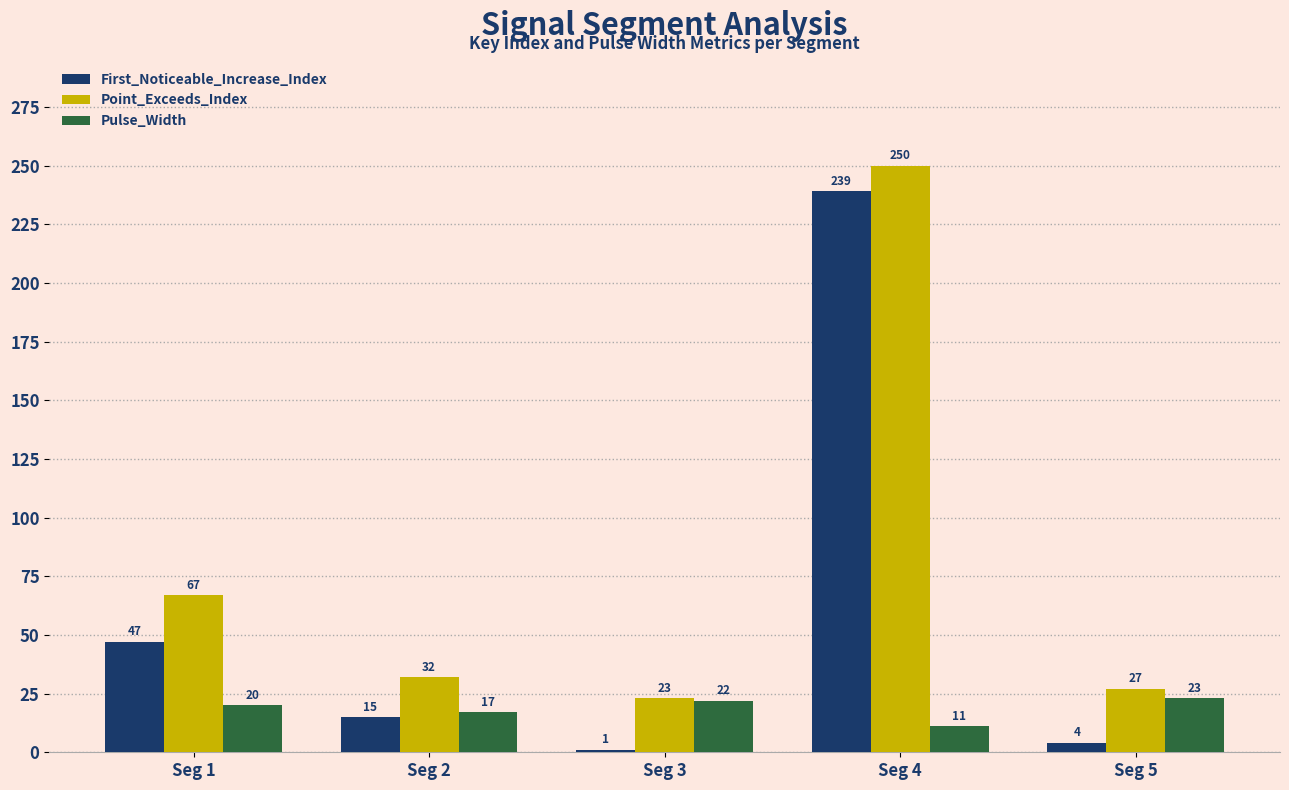

Which series has the largest total across all categories?

Point_Exceeds_Index